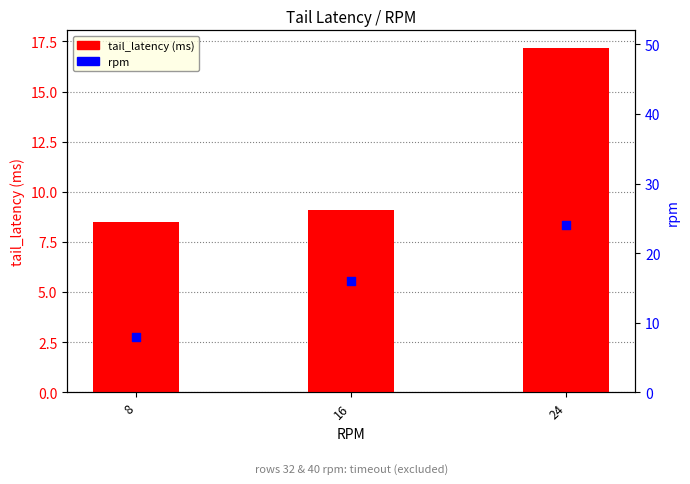

Which series has the largest total across all categories?

rpm